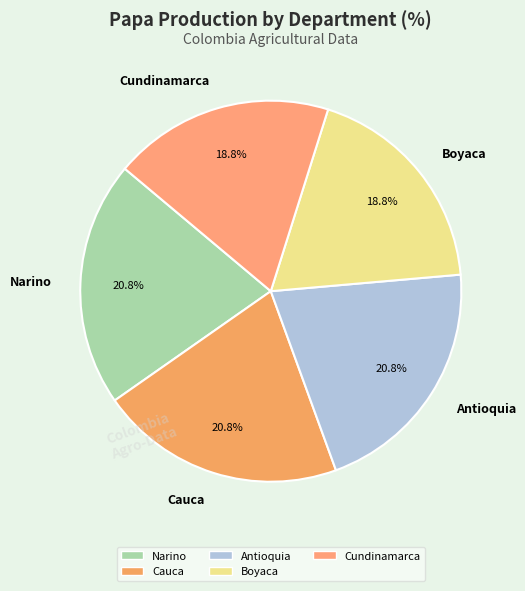

How many segments does this pie chart have?

5